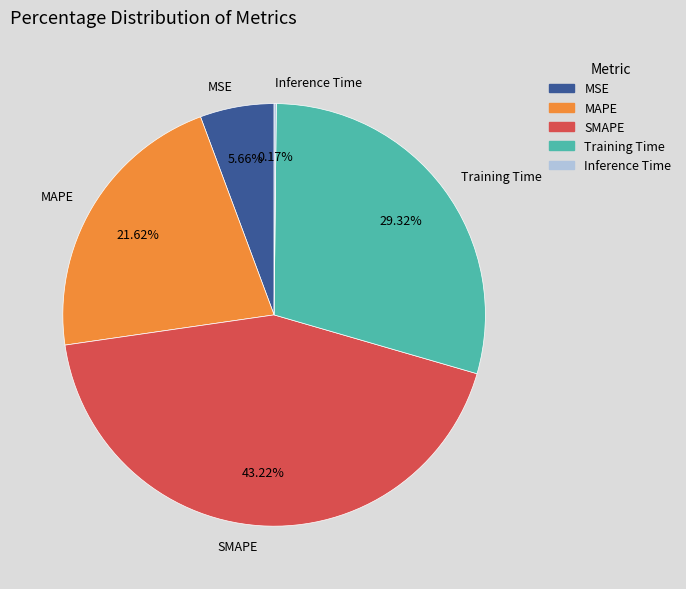

Is it true that Training Time is 22% of the pie?

False